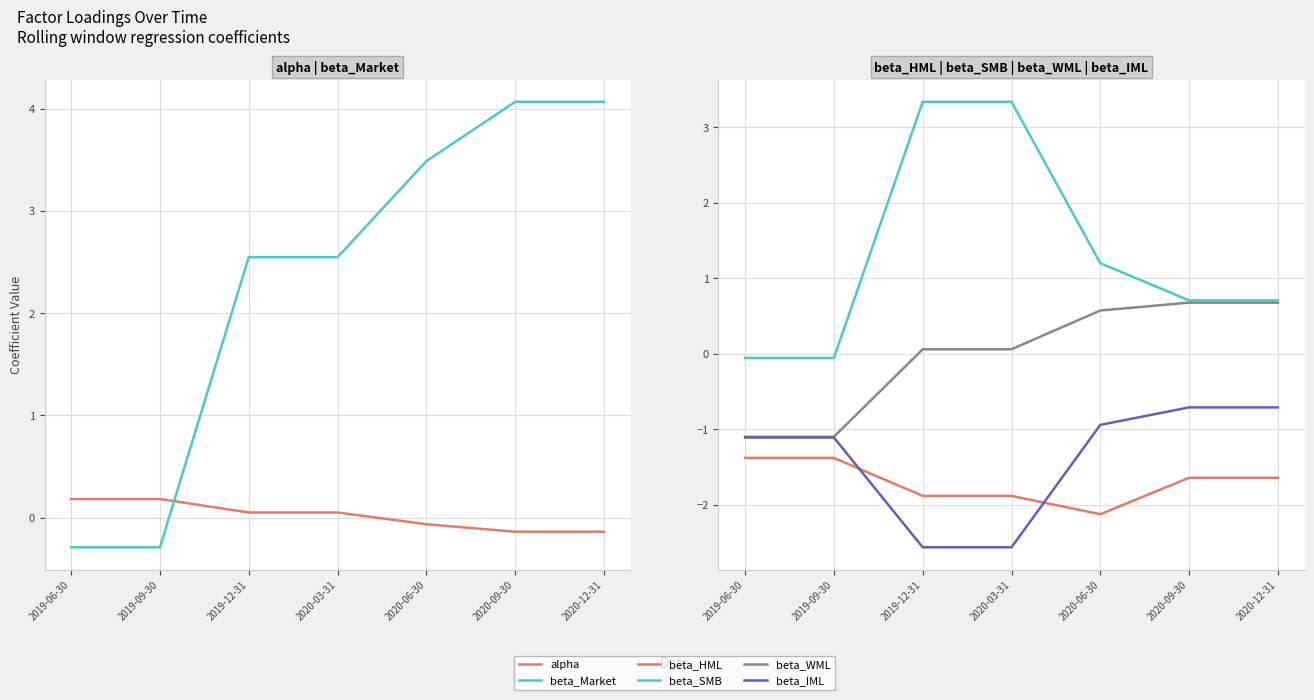

At which category is the sum across all series the highest?

2020-09-30